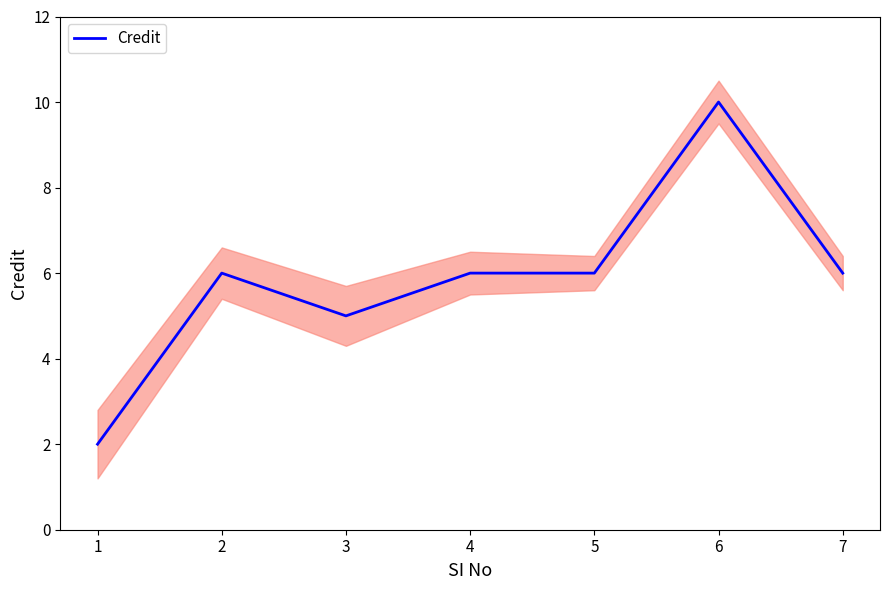

Which label corresponds to the smallest value in the chart?

1